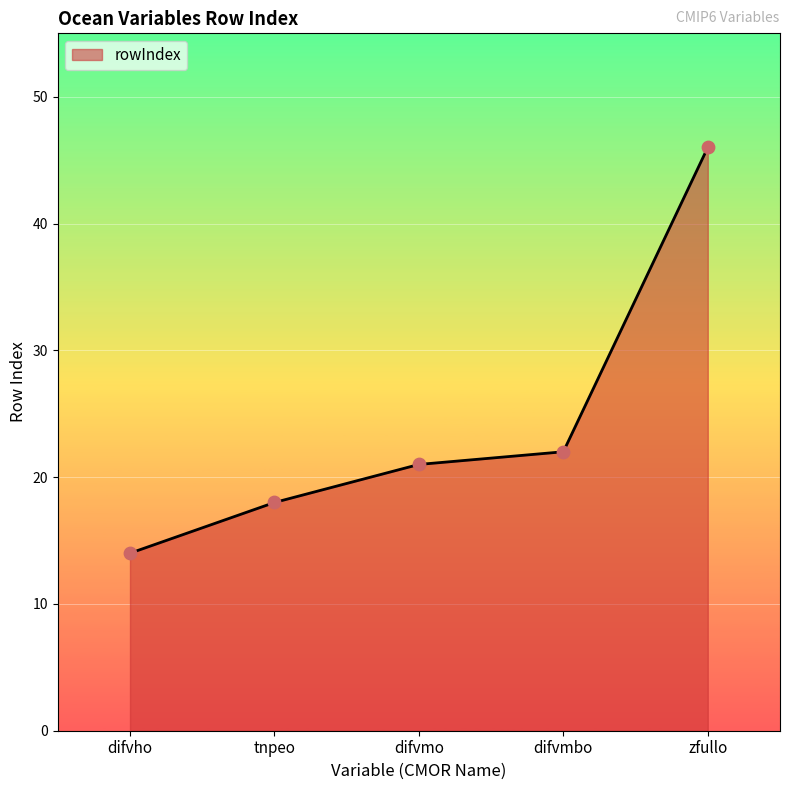

Approximately how many times larger is the value at difvho compared to difvmo?

0.7